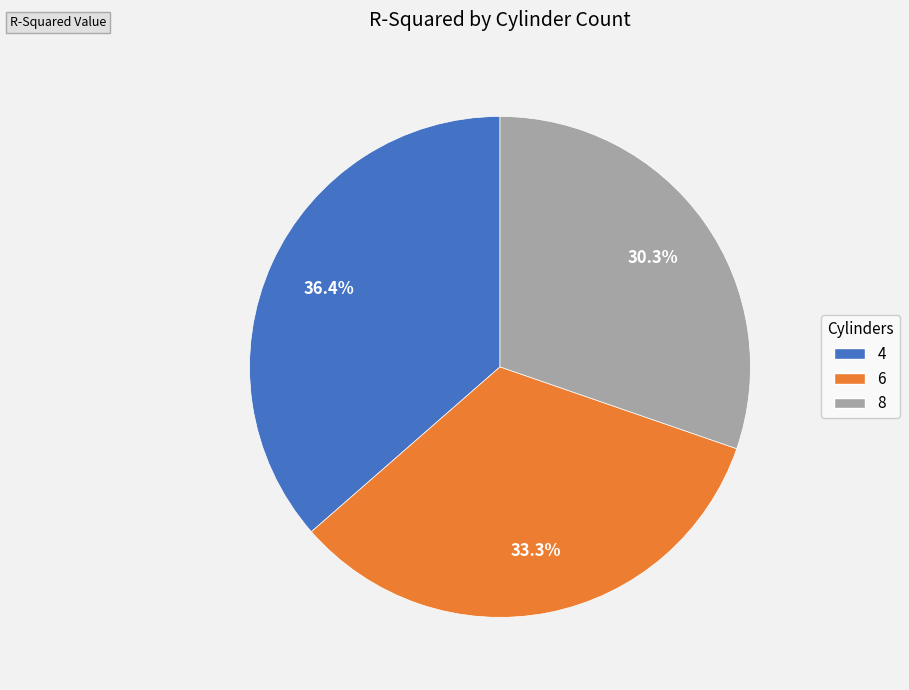

To the nearest percent, what is the difference between the largest and smallest slice percentages?

6%